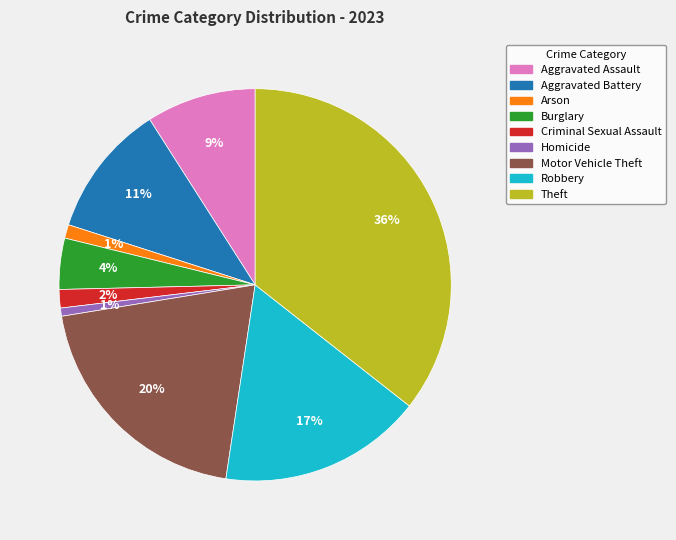

How many slices are in this pie chart?

9